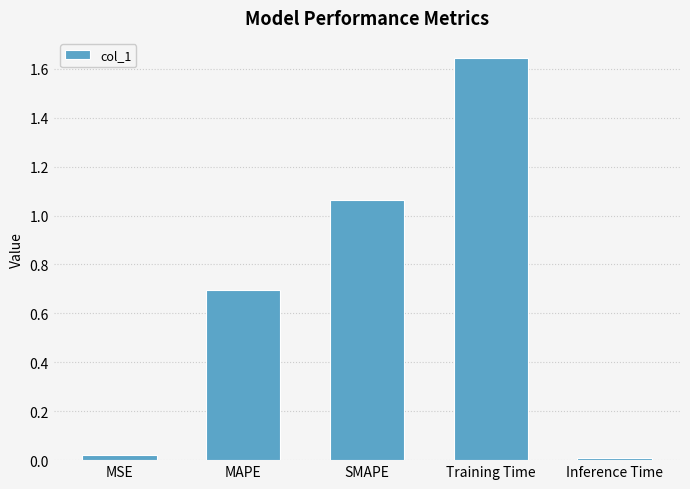

What is the sum of all values?

3.4